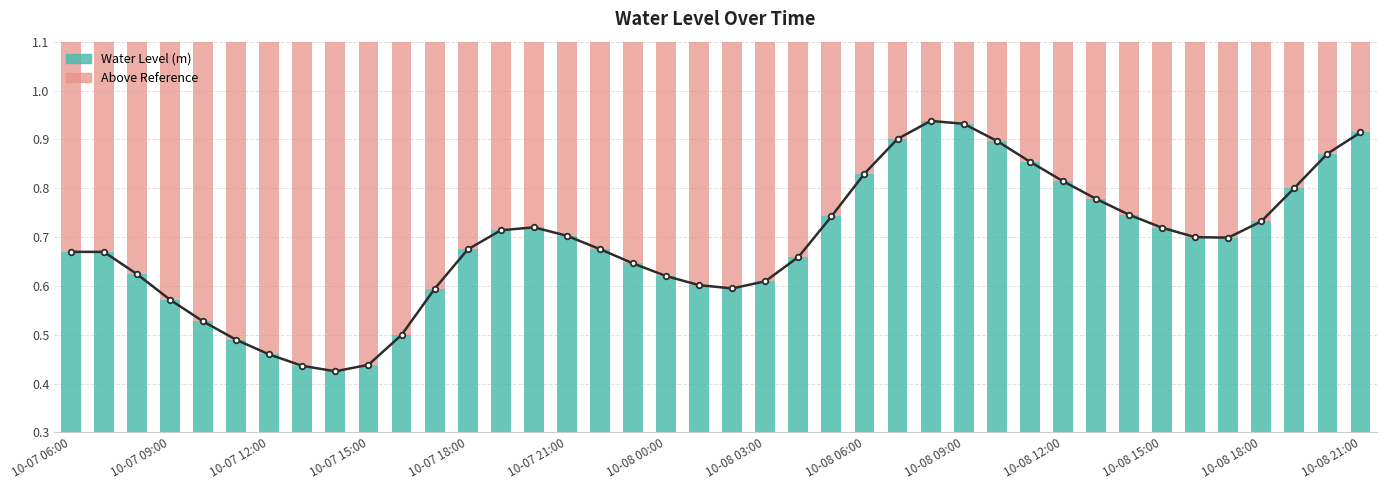

True or false: Above Water Level has a value of 0.5 at 17.

True